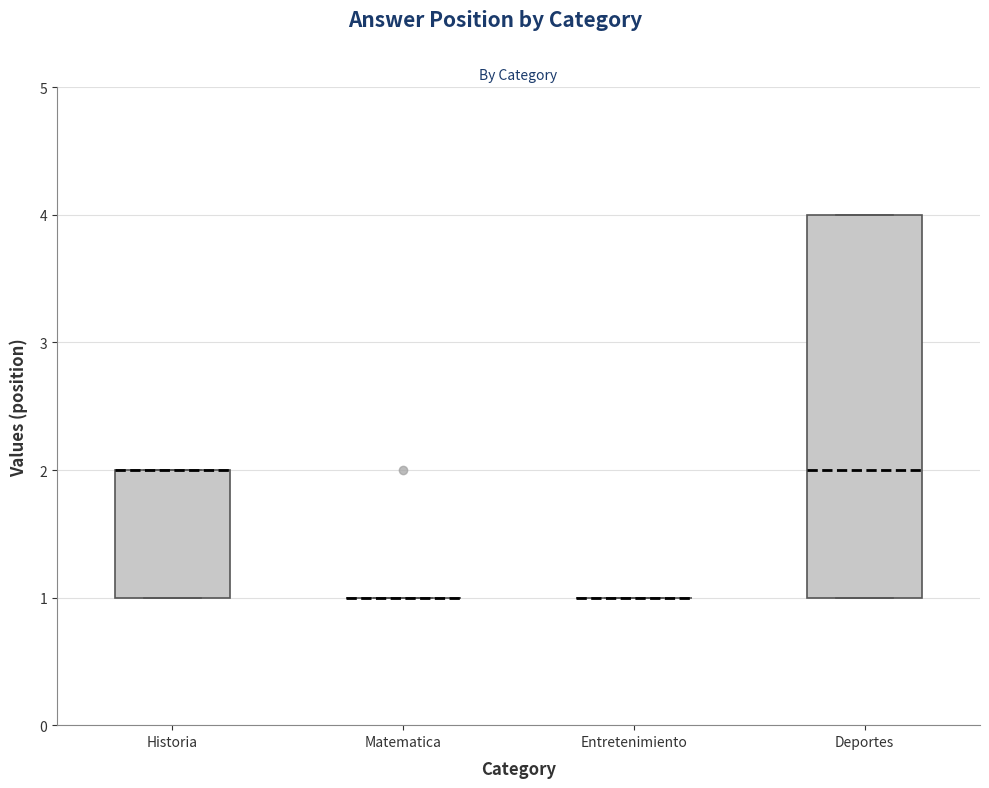

Reading left to right, read every box against the y-axis: the position of its median line, the range the box covers, and the ends of its whiskers. The values are not printed on the chart, so give them approximately, as read against the axis.

Historia: median 2 (drawn on the box's upper edge), box 1 to 2, whiskers 1 to 2
Matematica: box collapsed to a line at 1, whiskers 1 to 1
Entretenimiento: box collapsed to a line at 1, whiskers 1 to 1
Deportes: median 2, box 1 to 4, whiskers 1 to 4